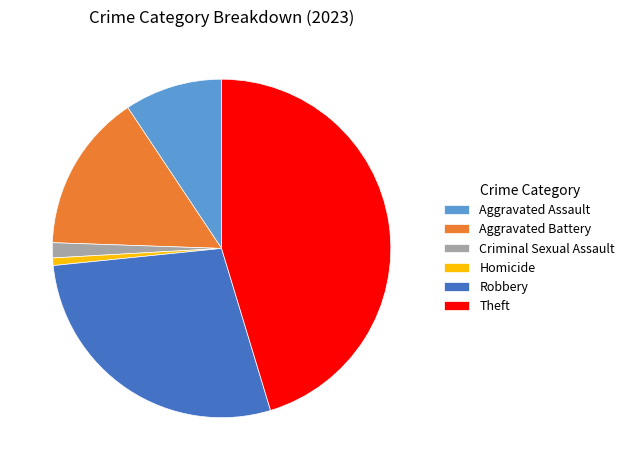

Is Criminal Sexual Assault the majority of the pie?

No